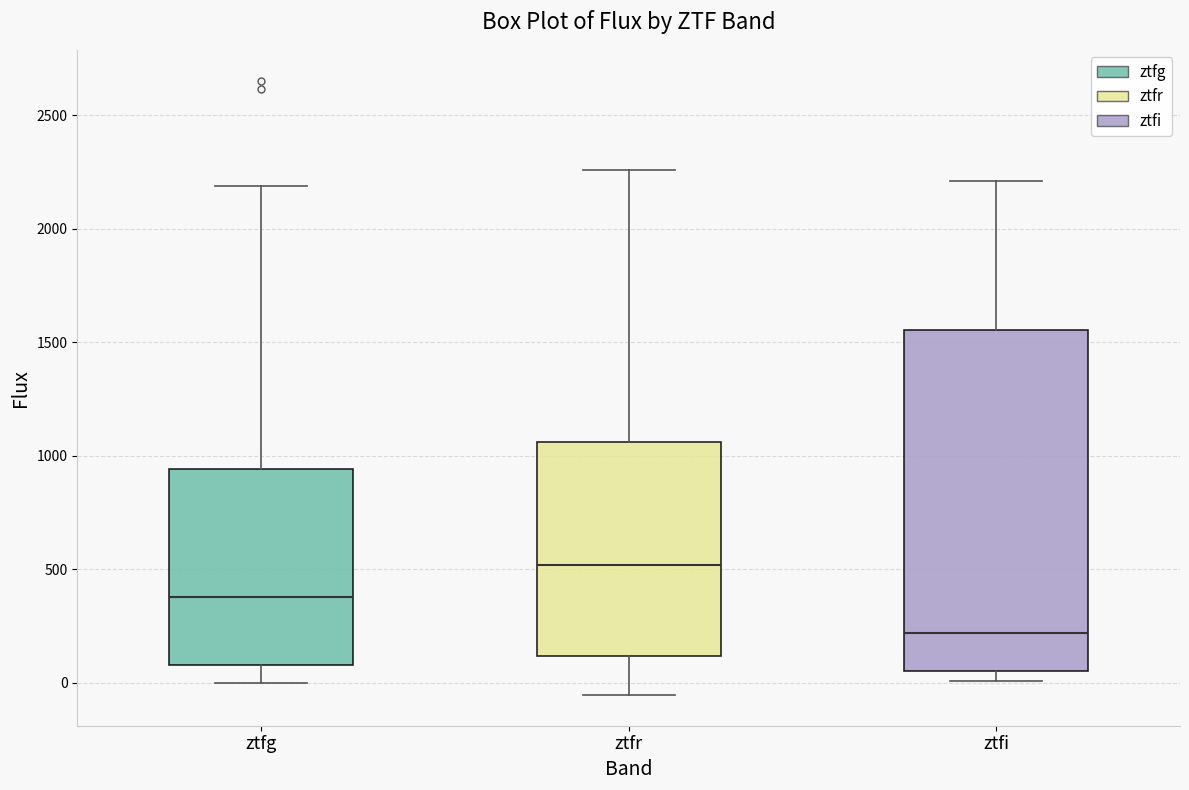

Reading left to right, read every box against the y-axis: the position of its median line, the range the box covers, and the ends of its whiskers. The values are not printed on the chart, so give them approximately, as read against the axis.

ztfg: median 400, box 100 to 950, whiskers 0 to 2200
ztfr: median 500, box 100 to 1050, whiskers -50 to 2250
ztfi: median 200, box 50 to 1550, whiskers 0 to 2200